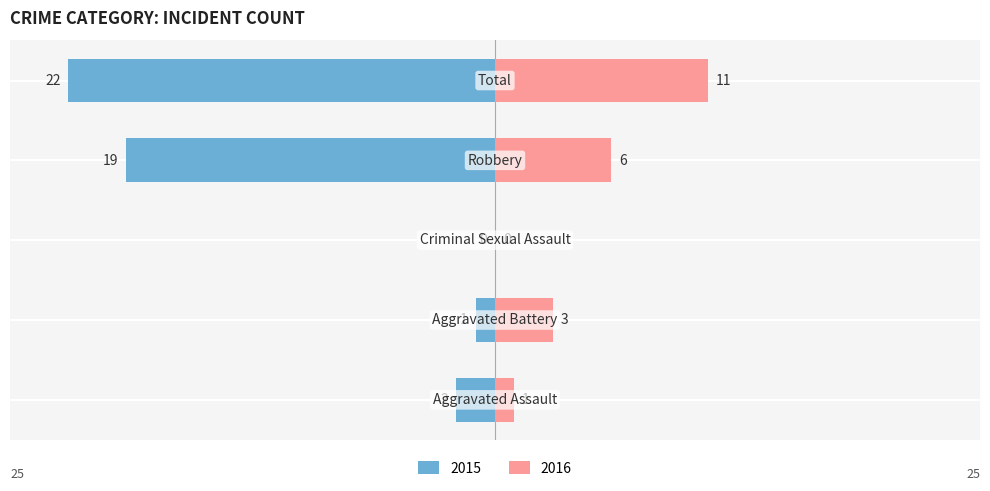

How many bars are there in each group?

2